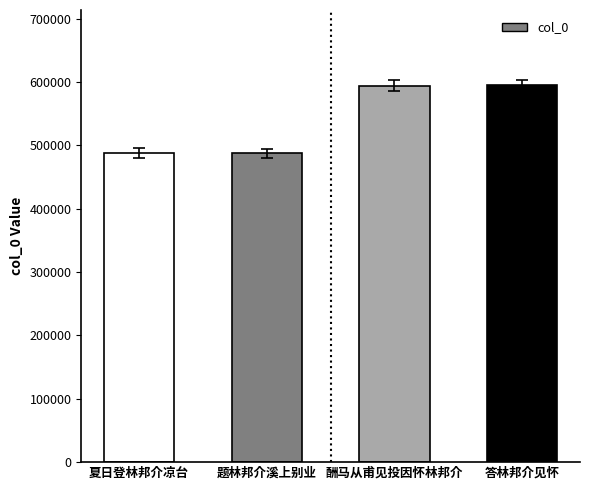

How many bars are there in total?

4